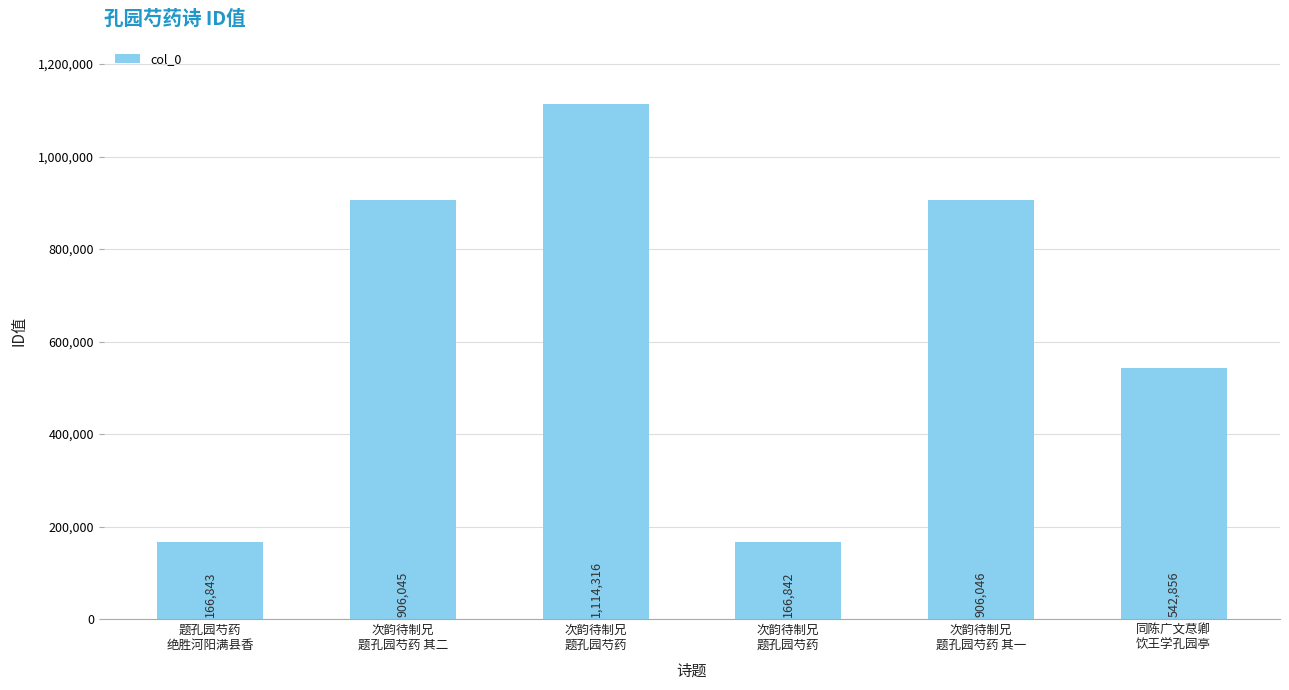

How many data points are less than 906045?

3